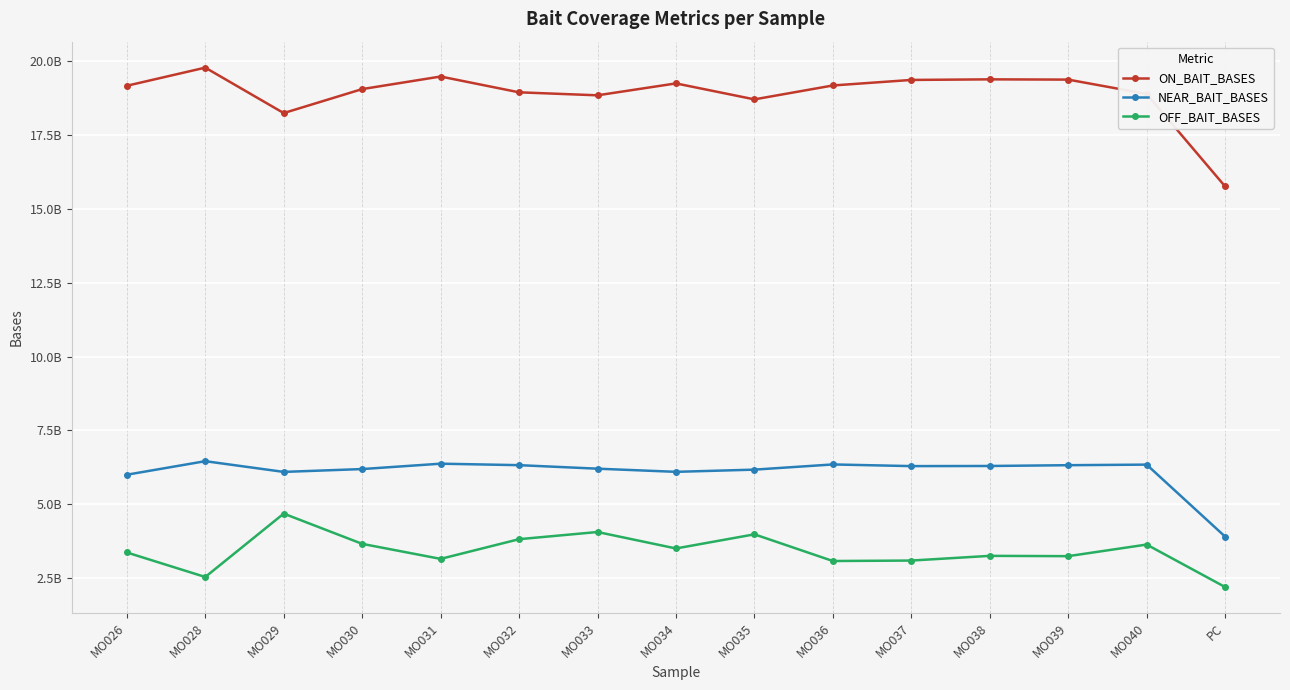

True or false: OFF_BAIT_BASES and ON_BAIT_BASES cross at least once.

False